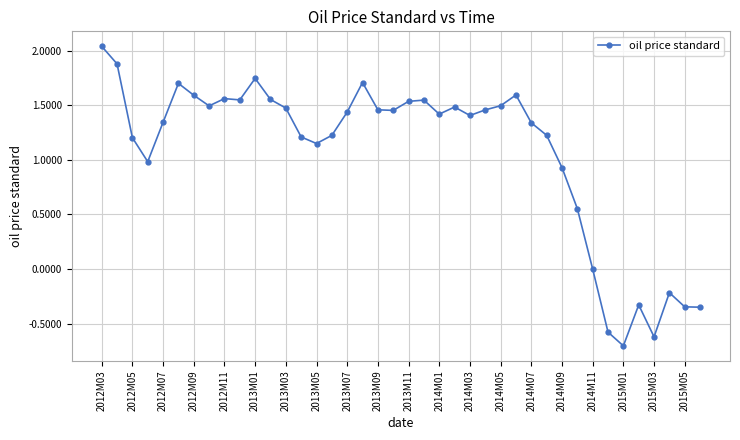

True or false: there are more than 0 points higher than both neighbors.

True